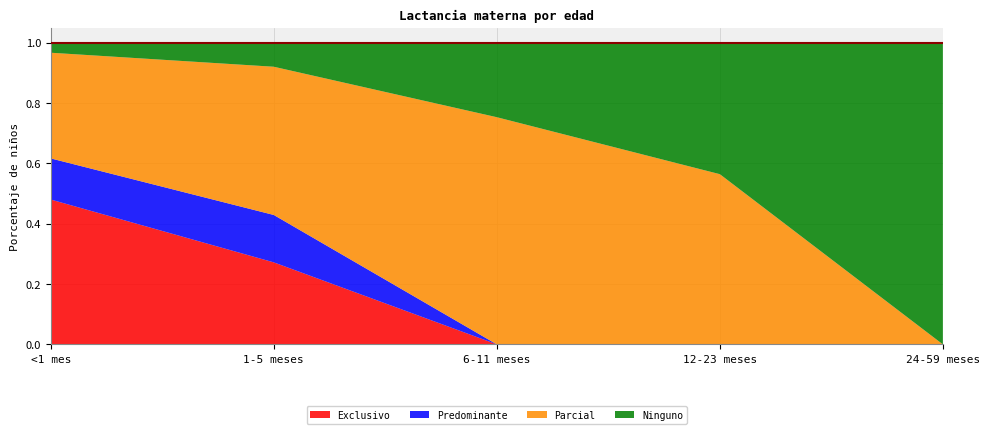

Reading right to left, what are all the values shown in this chart?

Exclusivo: 0.0	0.0	0.0	0.3	0.5
Predominante: 0.0	0.0	0.0	0.2	0.1
Parcial: 0.0	0.6	0.8	0.5	0.4
Ninguno: 1.0	0.4	0.2	0.1	0.0